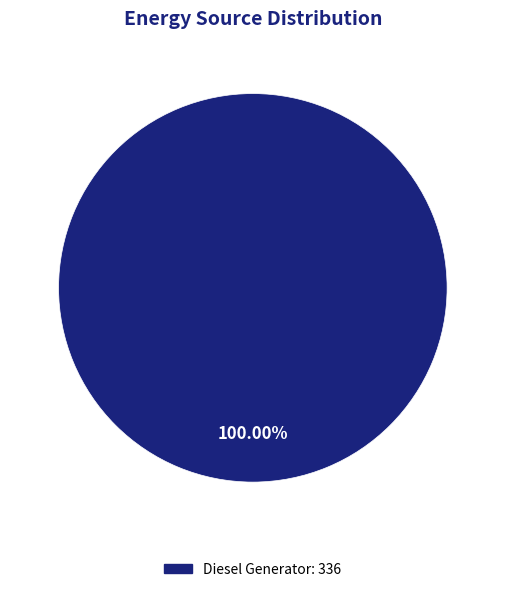

Is there a majority slice in this chart?

Yes